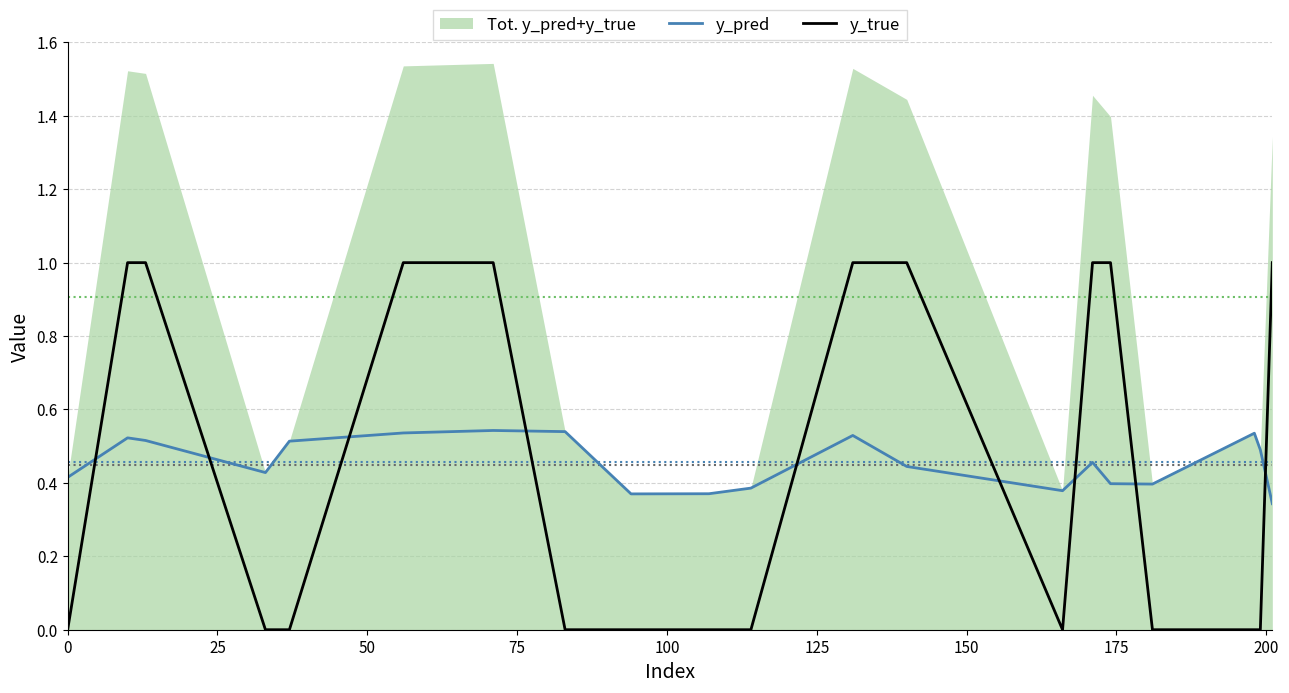

After their last crossing, which series has the higher values: y_pred or y_true?

y_true